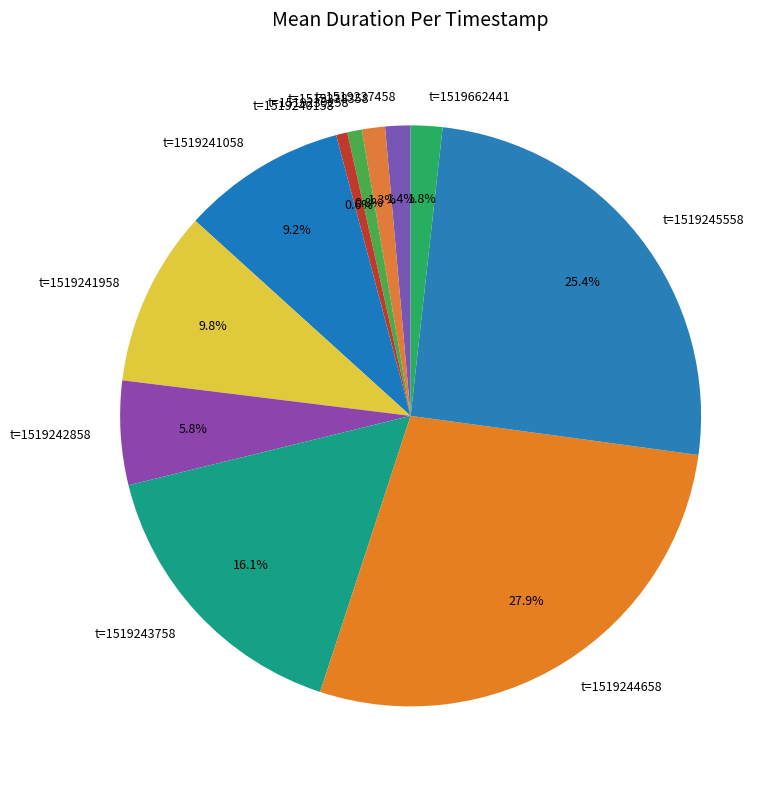

To the nearest percent, what is the average slice percentage?

9%